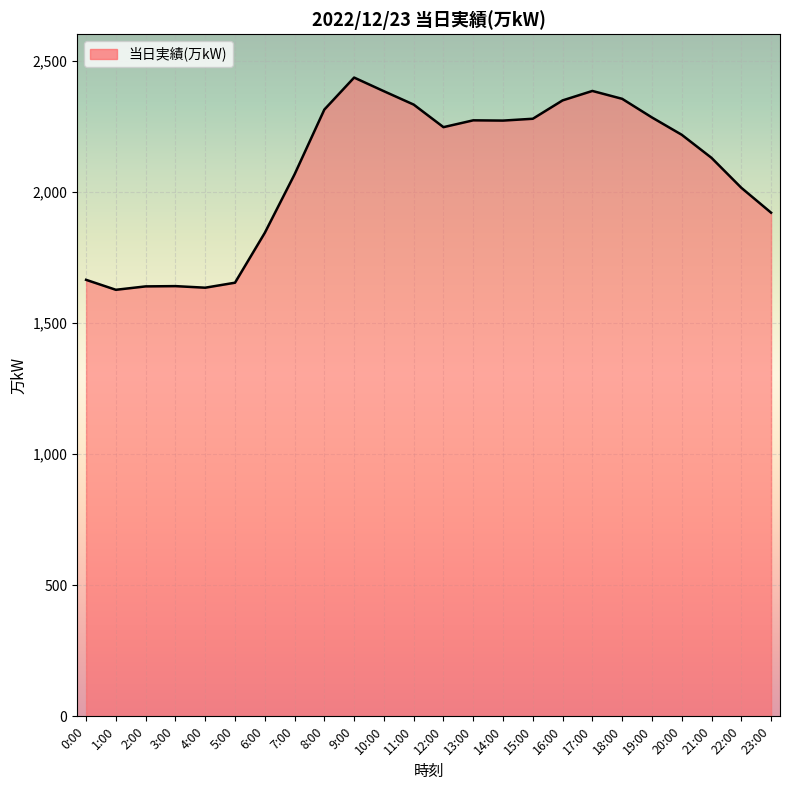

What is the minimum value shown in the chart?

1626